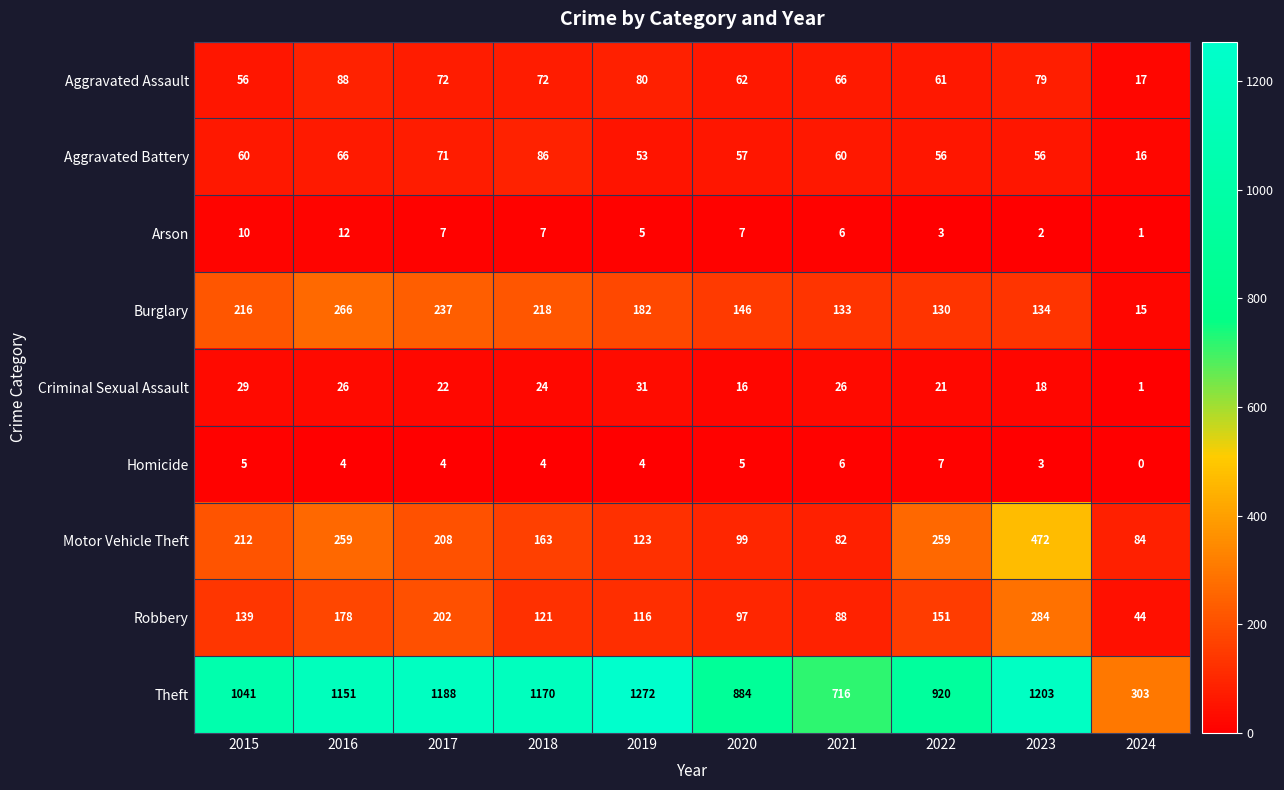

Which category has the lowest value across all series?

2024